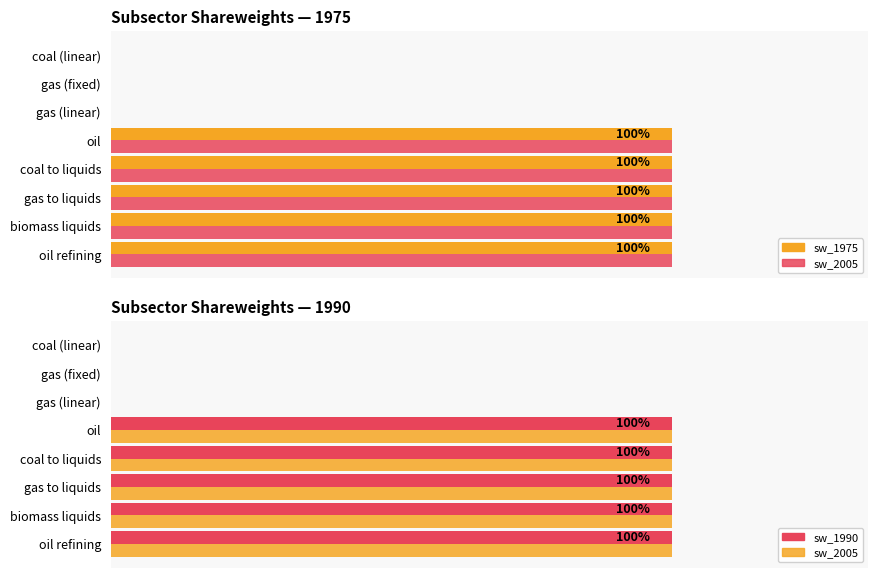

What is the sum of the sw_2005 values at oil refining and coal to liquids?

2